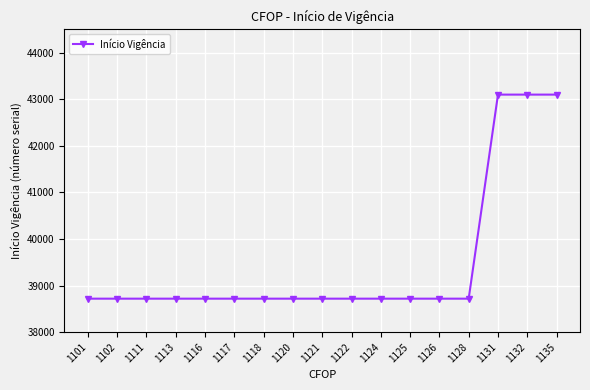

Approximately how many times larger is the value at 1102 compared to 1117?

1.0